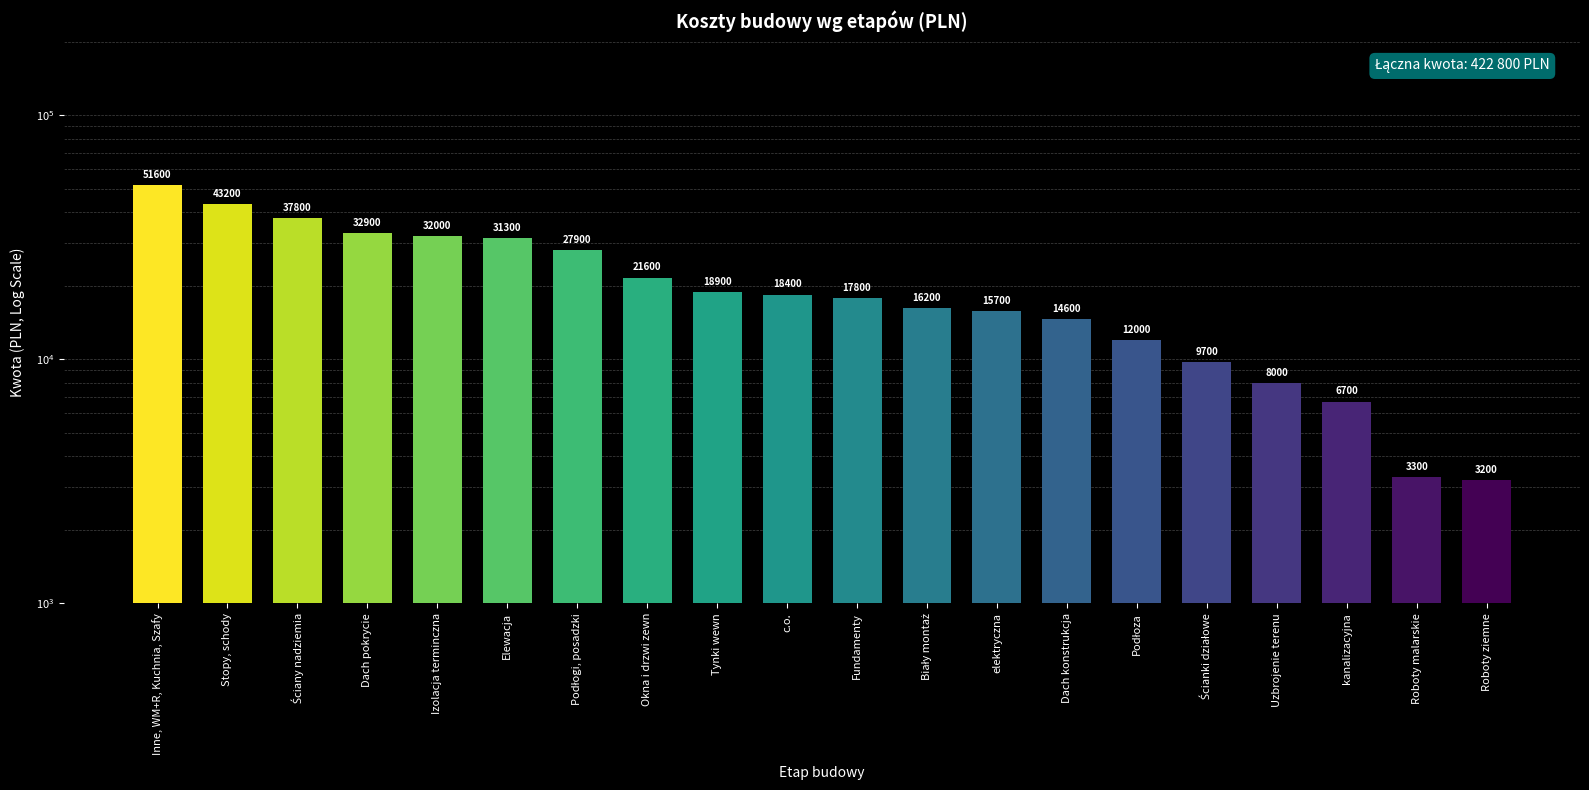

What is the label of the 19th bar from the left?

Roboty malarskie